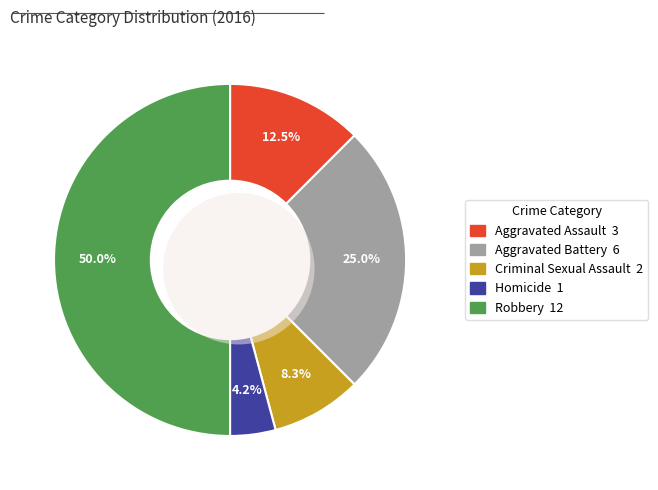

To the nearest percent, what is the difference between the largest and smallest slice percentages?

46%